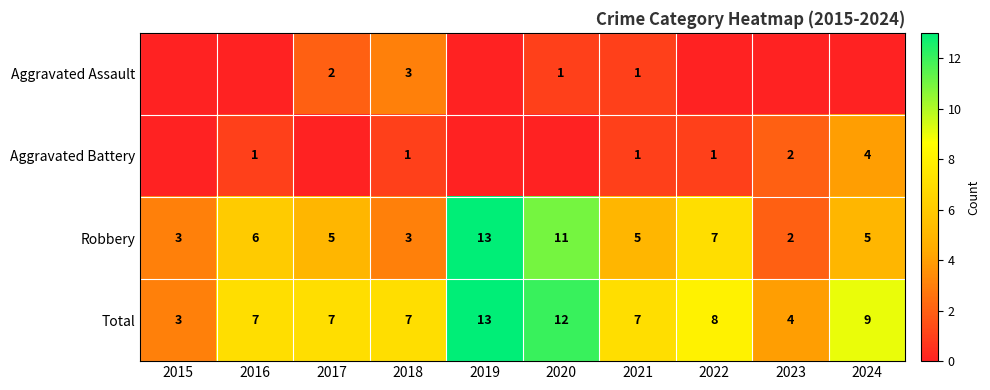

Where does the Robbery series first go above 5?

2016